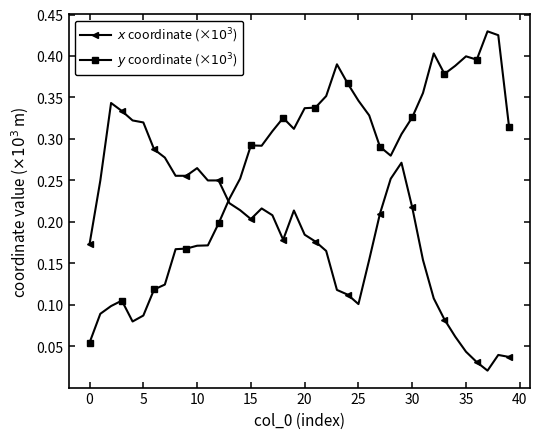

At how many categories does at least one series exceed 0?

40